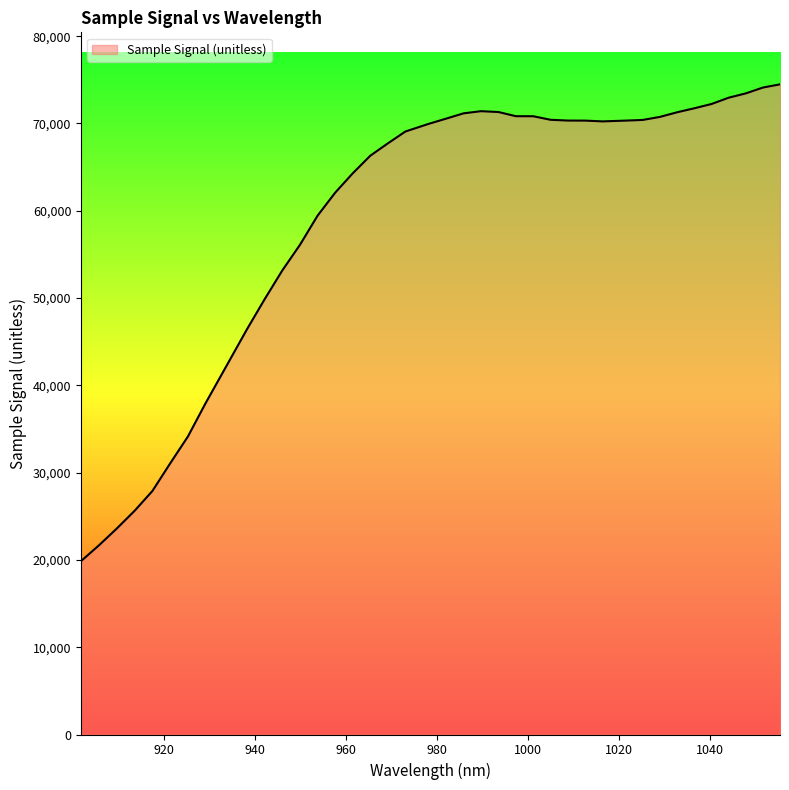

What is the smallest value displayed?

19861